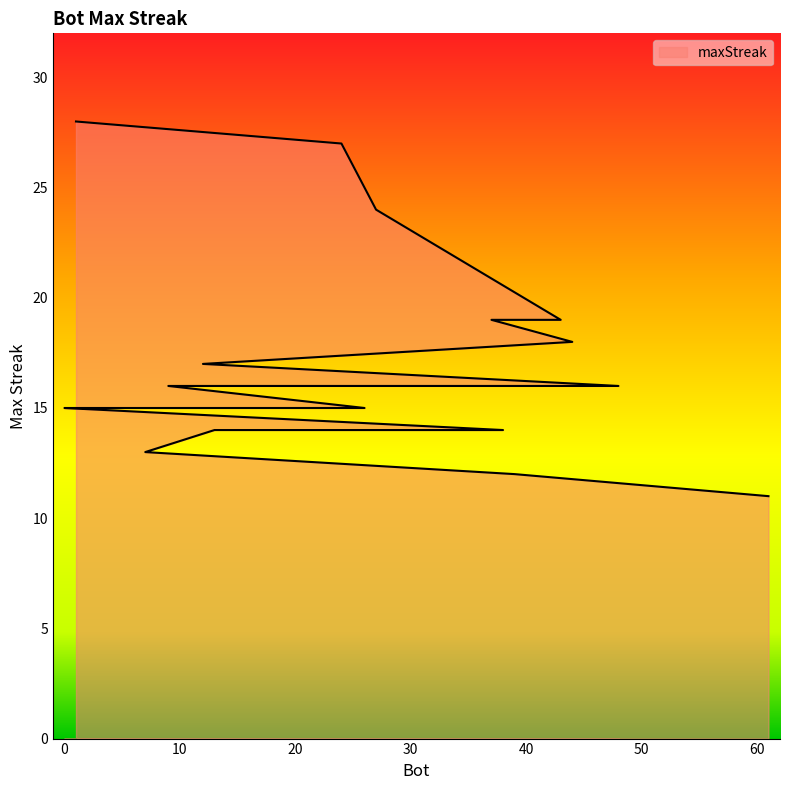

What is the greatest value displayed?

28